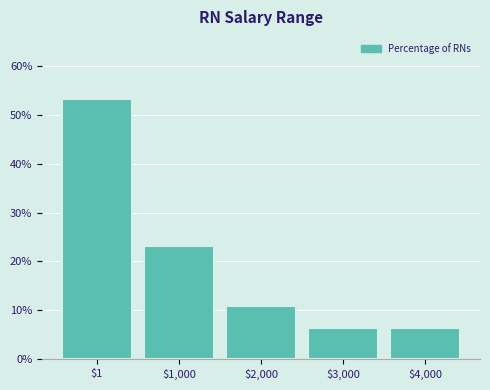

What is the minimum value shown in the chart?

6.4